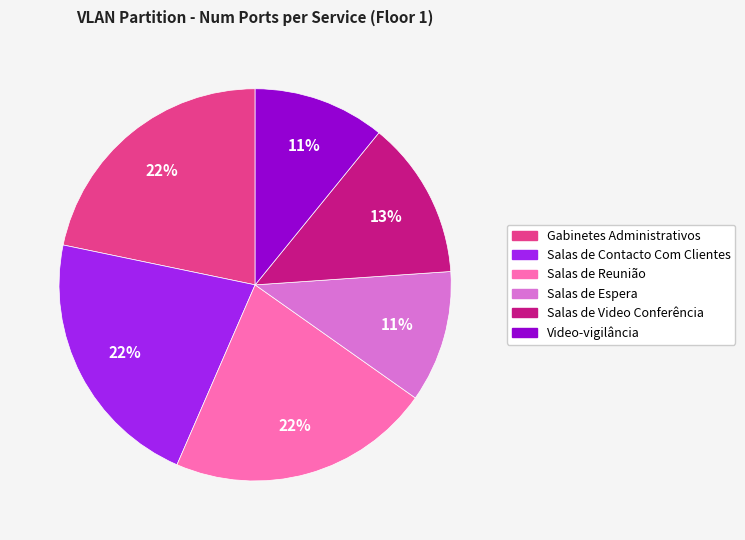

To the nearest percent, what is the difference between the largest and smallest slice percentages?

11%